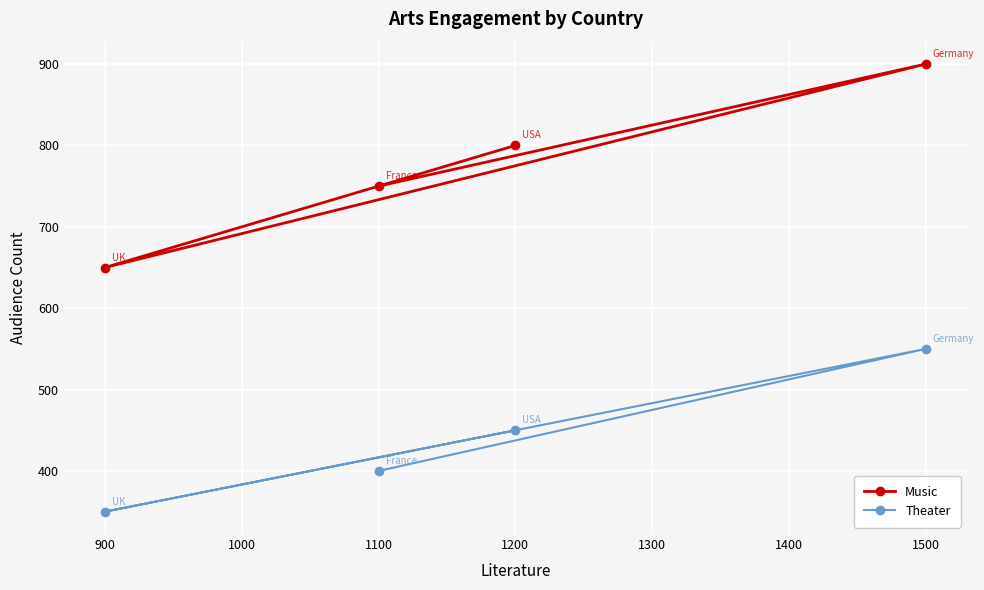

What is the spread (max minus min) of values at 1500?

350